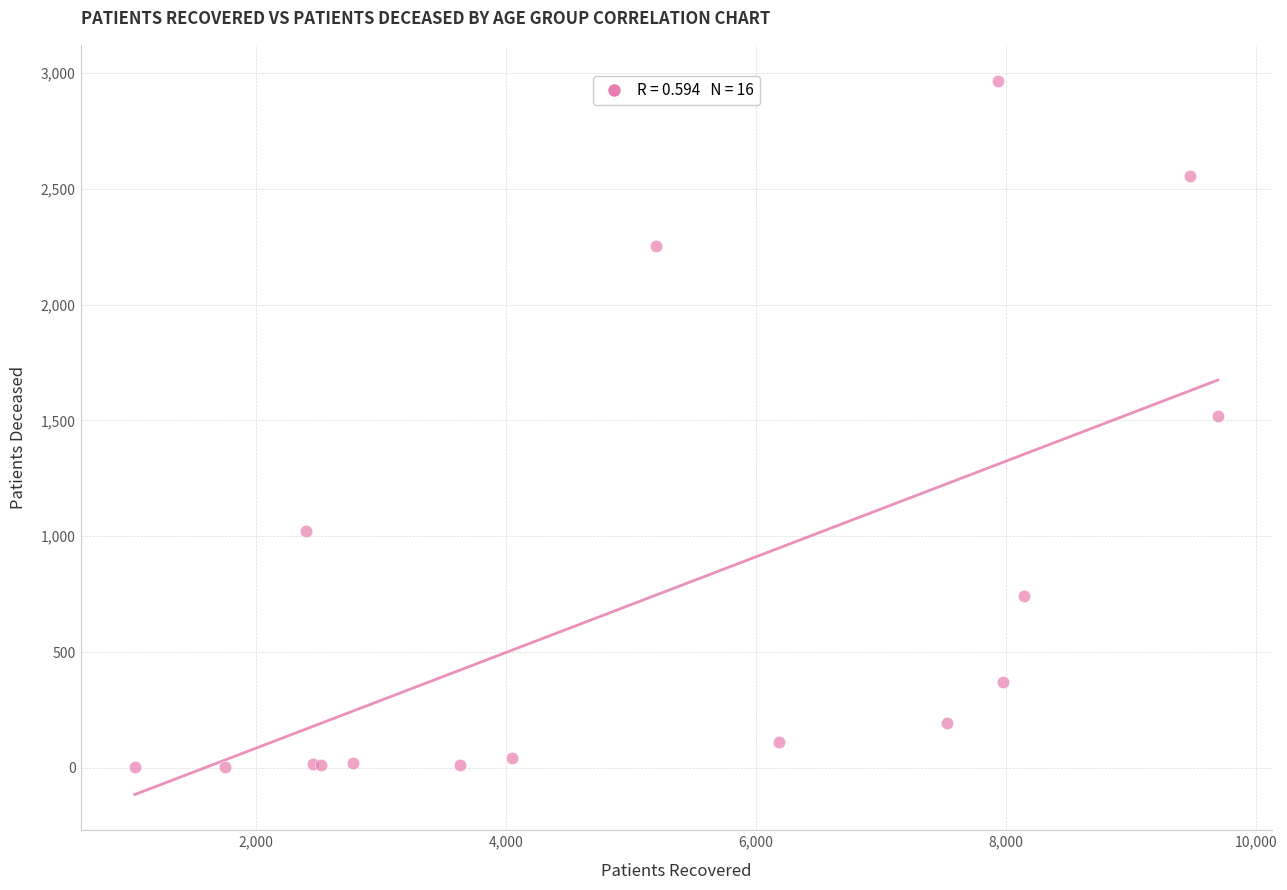

What Y value in the scatter plot is closest to 1485?

1521